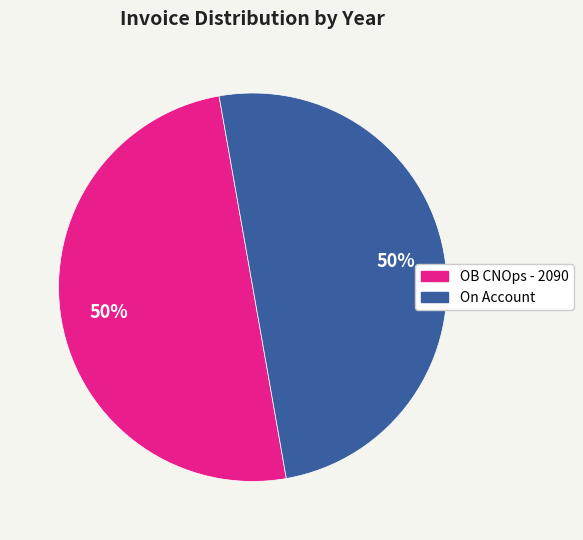

To the nearest percent, what percentage of the pie is OB CNOps - 2090?

50%